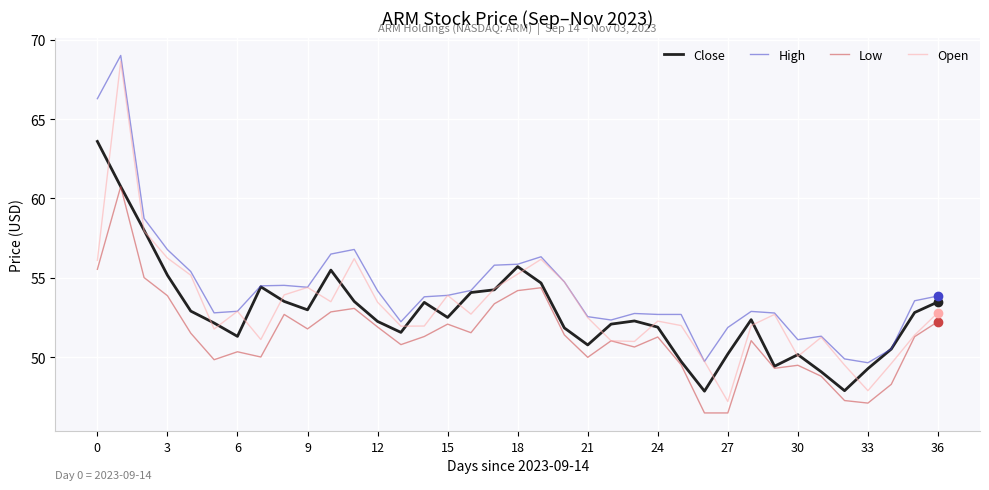

Which series has the widest spread of values?

Open